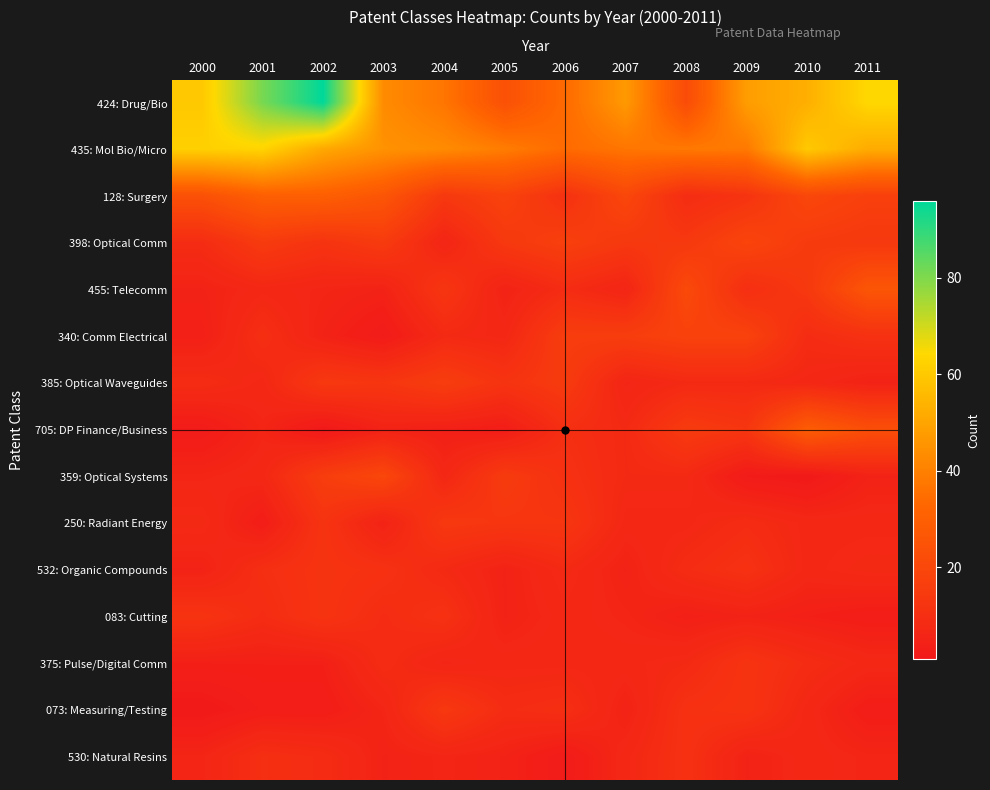

Which category has the highest value across all series?

2002